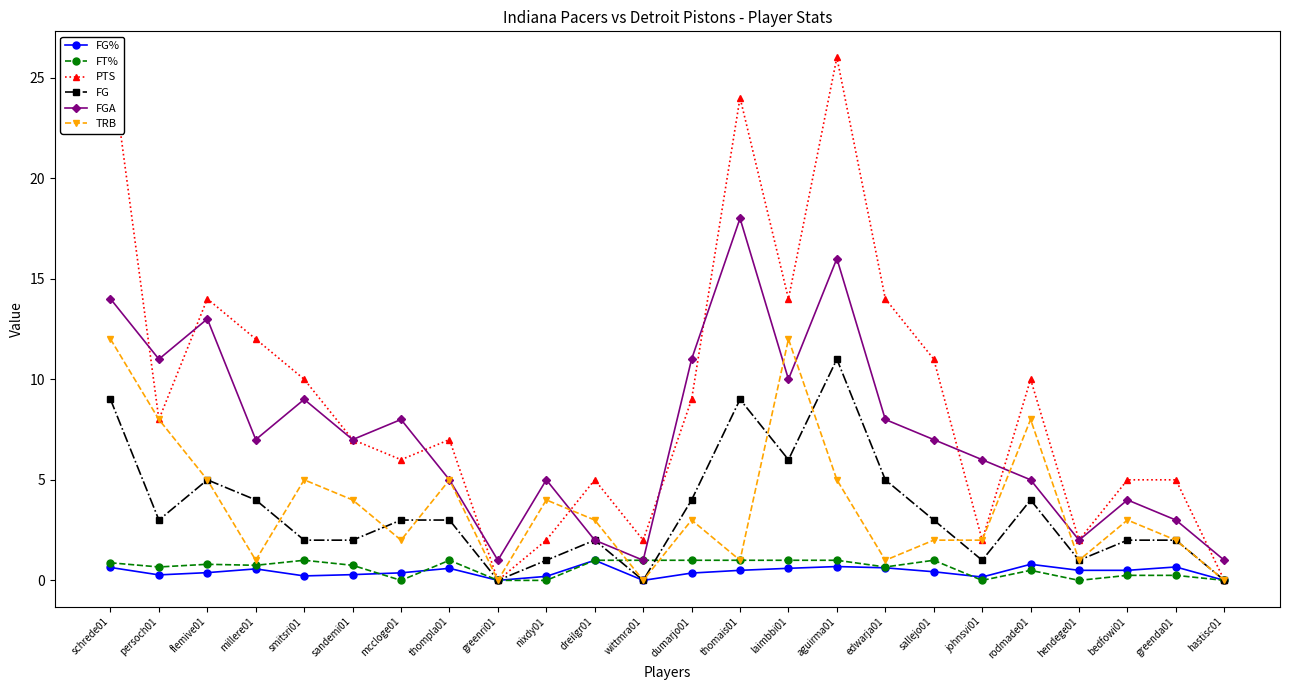

At which category is the sum across all series the highest?

schrede01